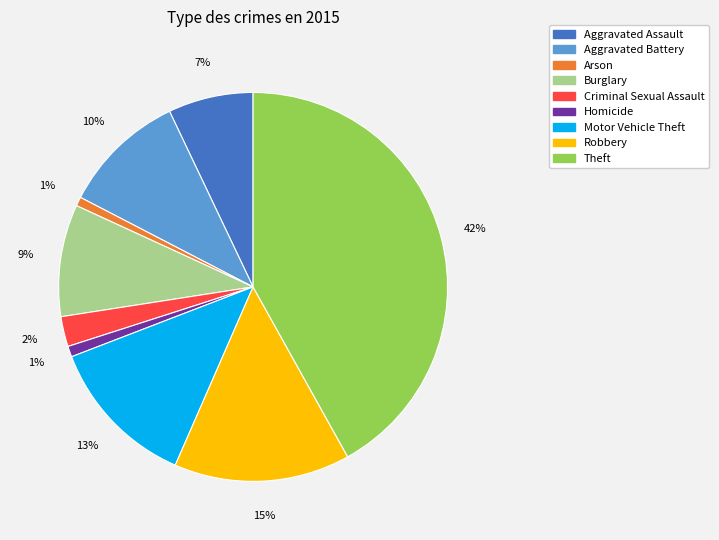

What is the largest slice in the pie chart?

Theft